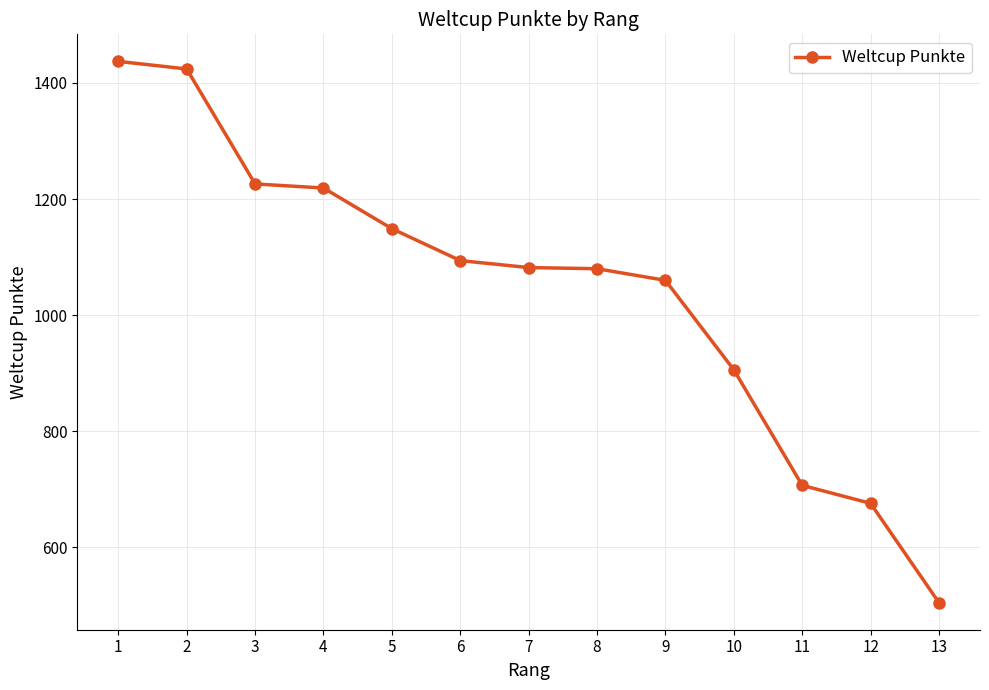

What is the value of the 11th point from the left?

707